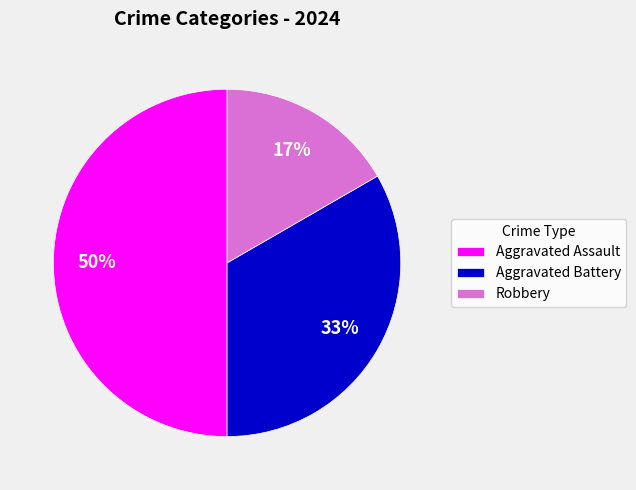

True or false: Aggravated Assault accounts for 50% of the total.

True